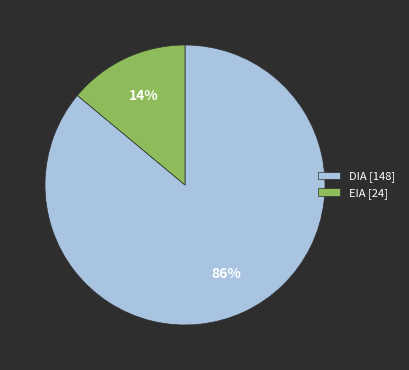

To the nearest percent, what is the average slice percentage?

50%